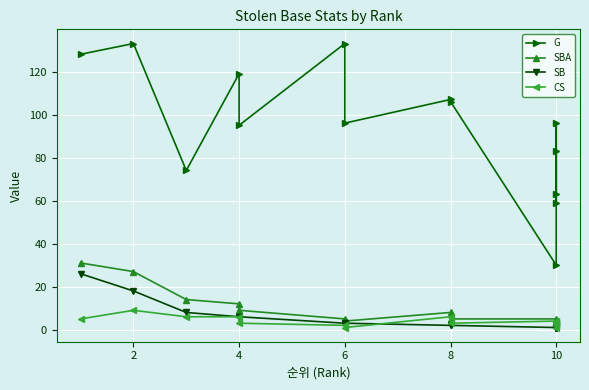

Reading left to right, list all the values displayed in this chart.

G: 128	133	74	119	95	133	96	107	106	30	83	59	96	63
SBA: 31	27	14	12	9	5	4	8	5	5	4	2	3	4
SB: 26	18	8	6	6	3	3	2	2	1	1	1	1	1
CS: 5	9	6	6	3	2	1	6	3	4	3	1	2	3